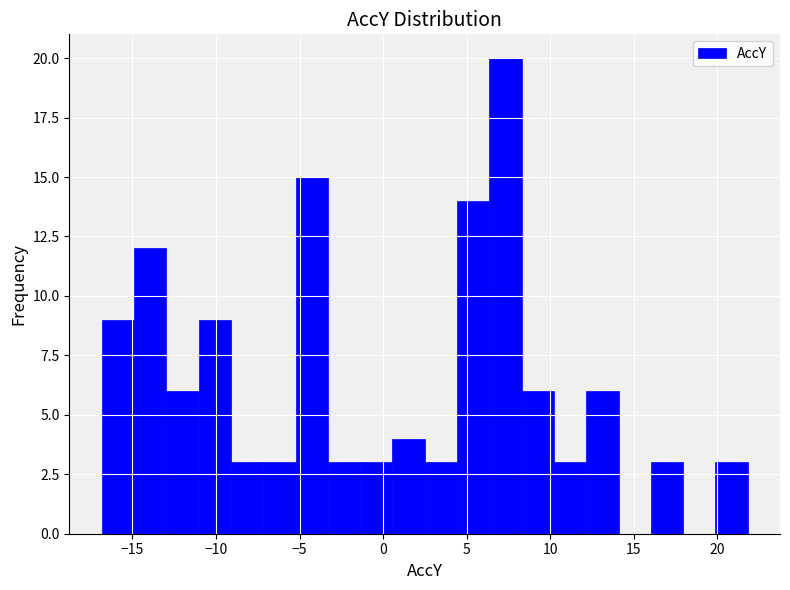

Read against the x-axis, roughly where is the centre of the tallest bar?

7.5